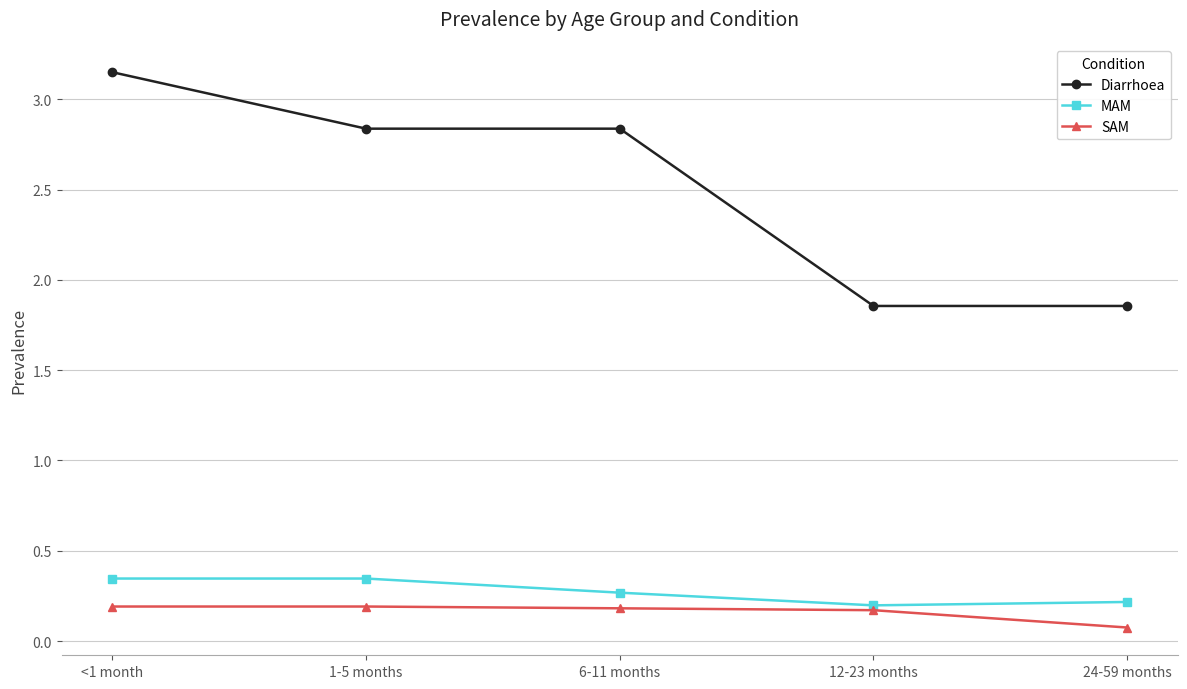

Which series has the largest total across all categories?

Diarrhoea